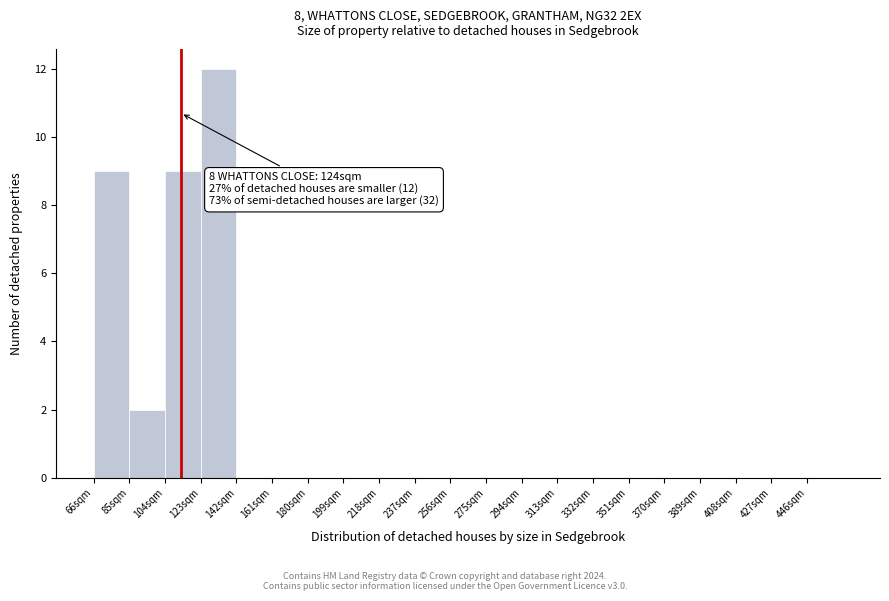

Which range on the x-axis has the tallest bar?

123 to 142